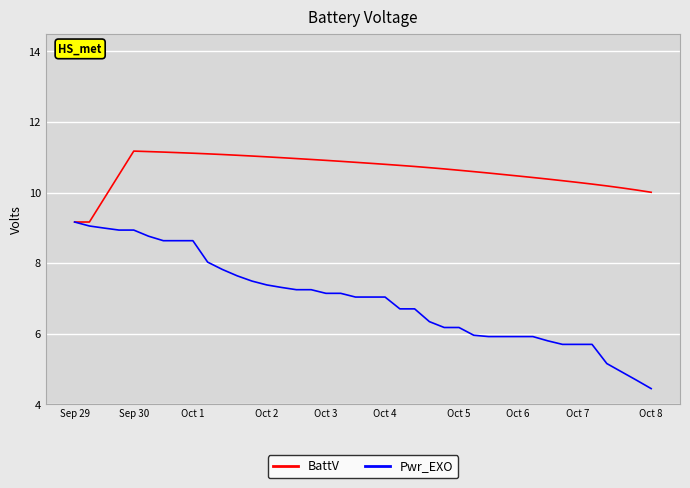

Which series has the largest total across all categories?

BattV